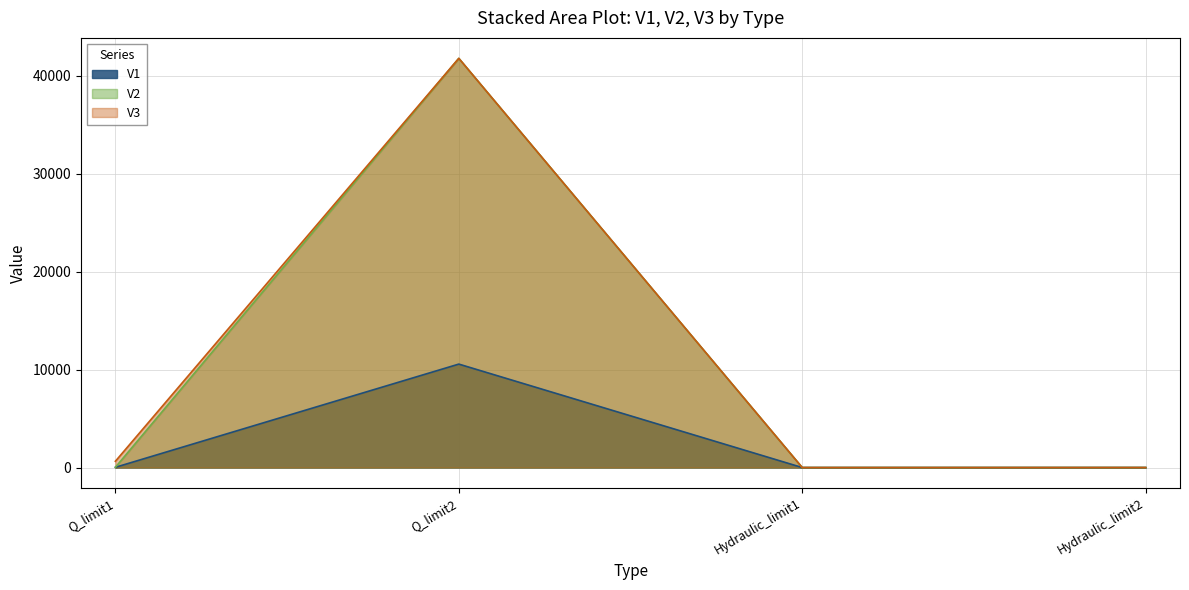

Which label corresponds to the smallest value in the chart?

Hydraulic_limit1